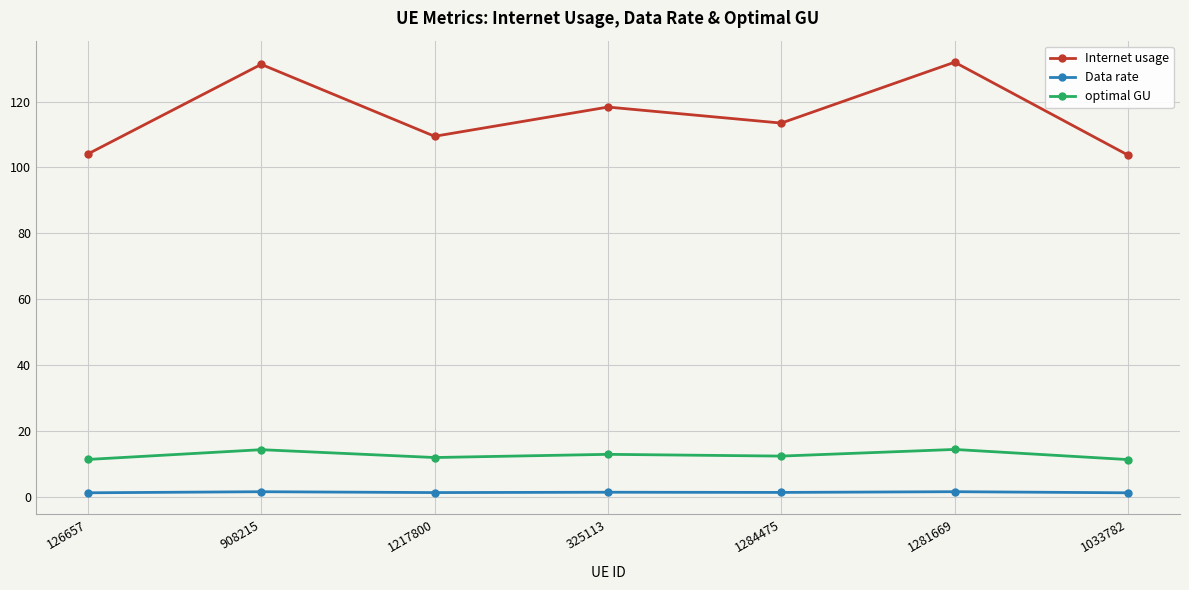

How many distinct data groups are displayed?

3